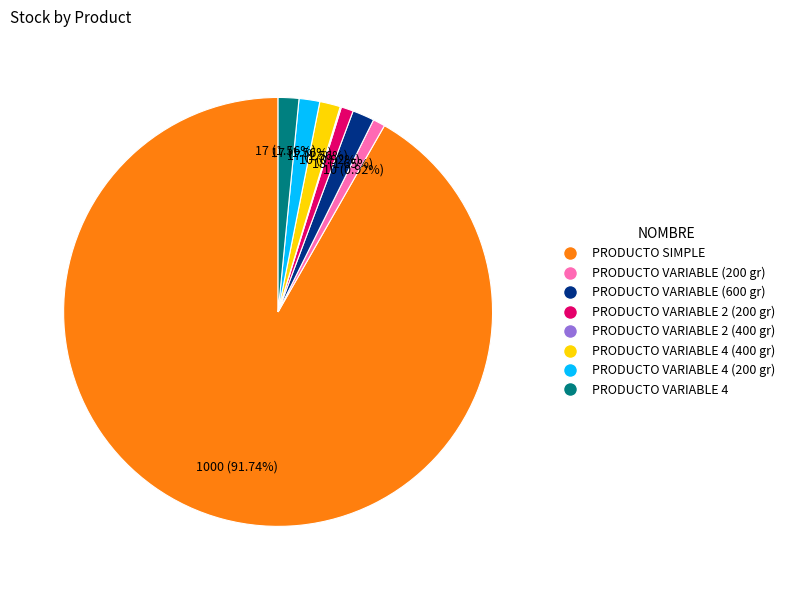

What is the largest slice in the pie chart?

PRODUCTO SIMPLE